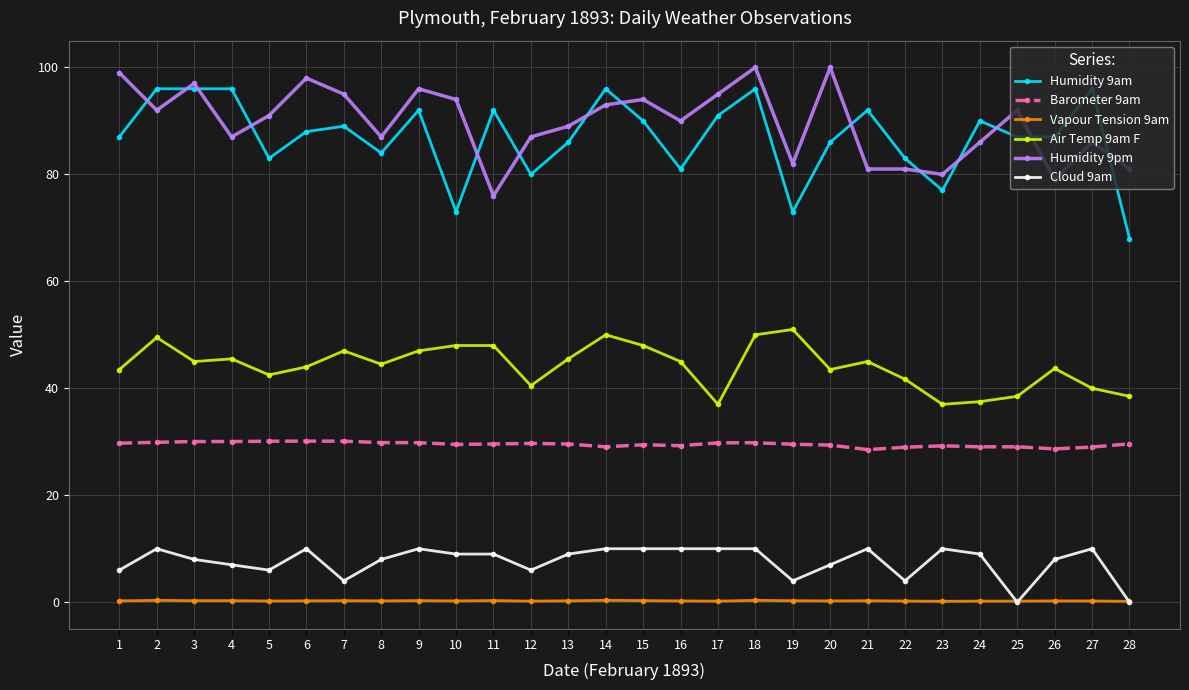

What is the average value of the Air Temp 9am F series?

44.2